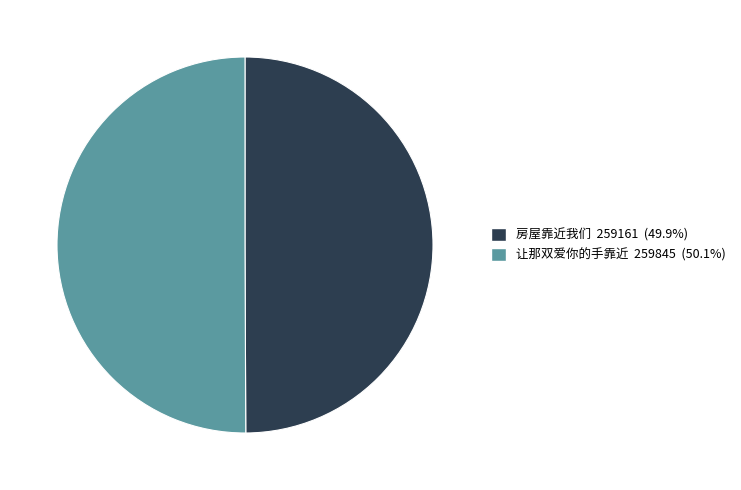

How many segments does this pie chart have?

2